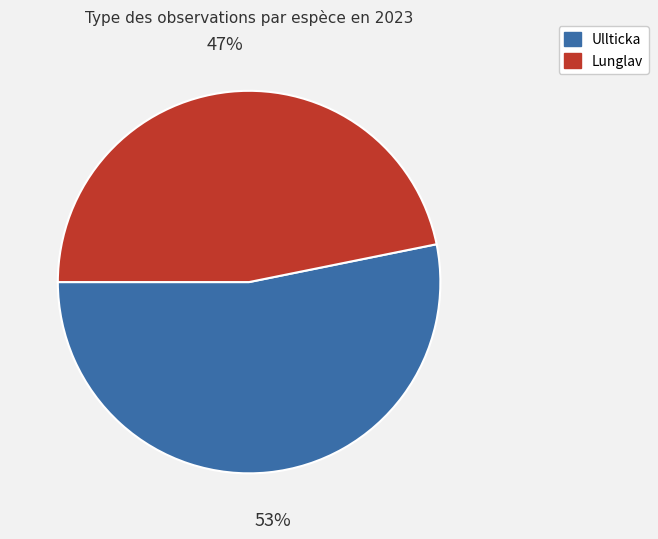

What is the majority slice?

Ullticka